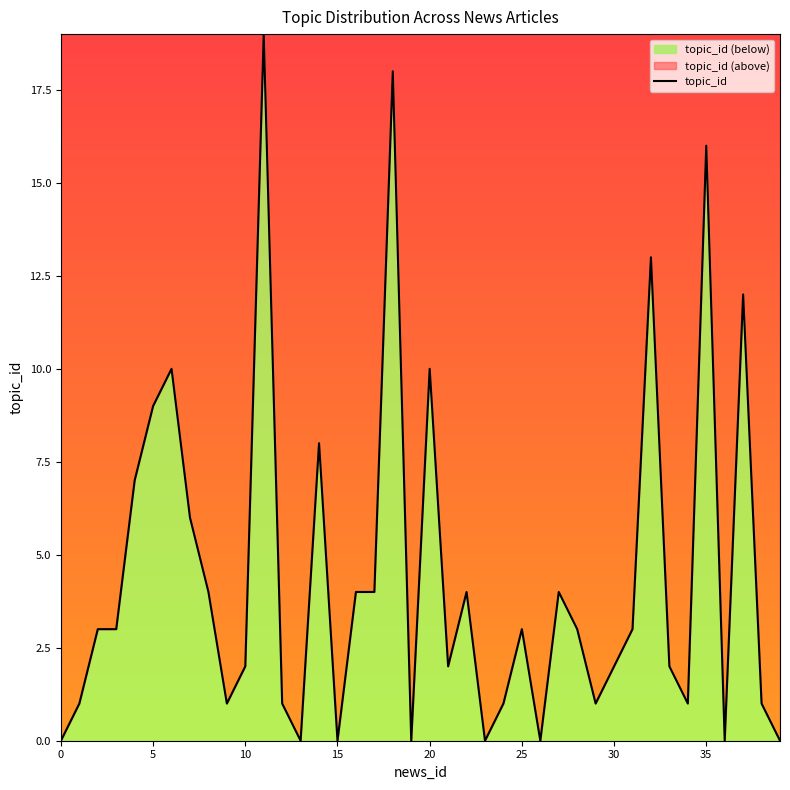

Reading right to left, what are all the values shown in this chart?

0	1	12	0	16	1	2	13	3	2	1	3	4	0	3	1	0	4	2	10	0	18	4	4	0	8	0	1	19	2	1	4	6	10	9	7	3	3	1	0